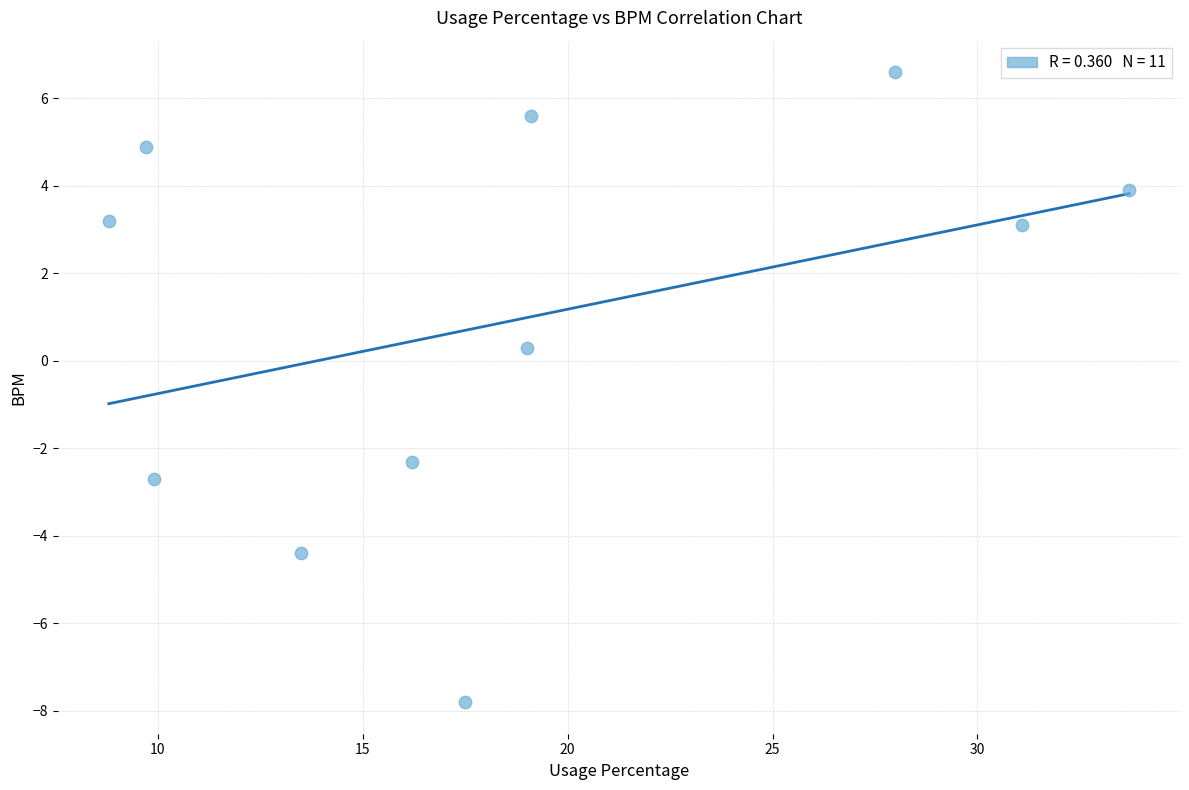

What is the average Y value?

0.9